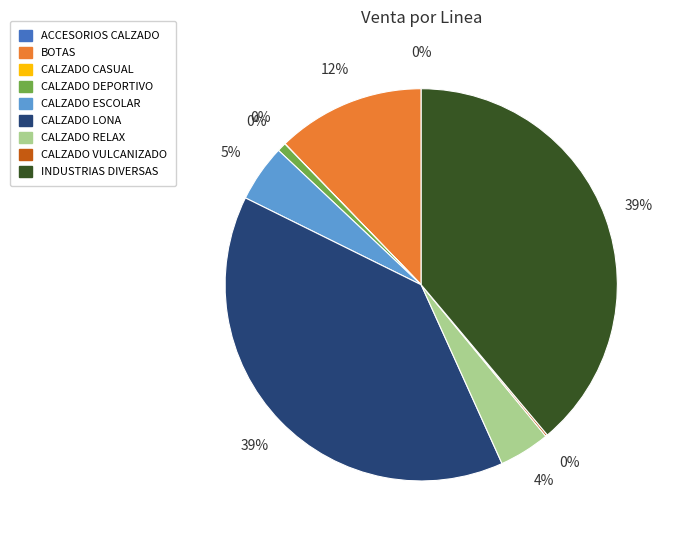

True or false: ACCESORIOS CALZADO accounts for 7% of the total.

False